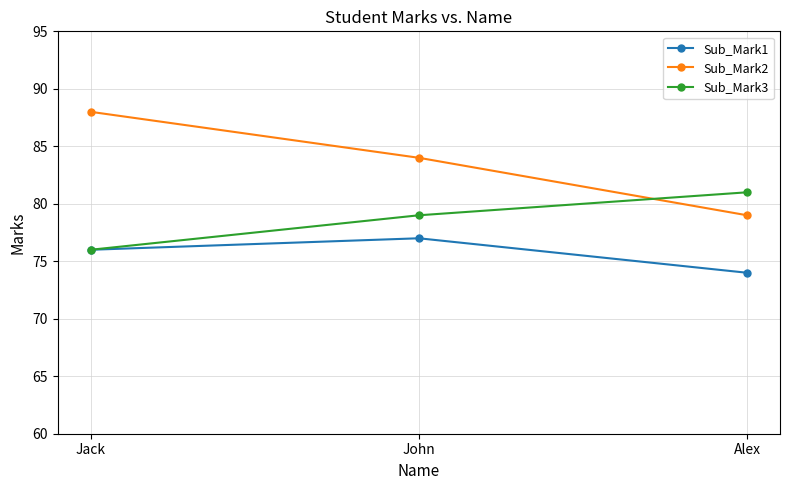

What is the minimum value for Sub_Mark1?

74